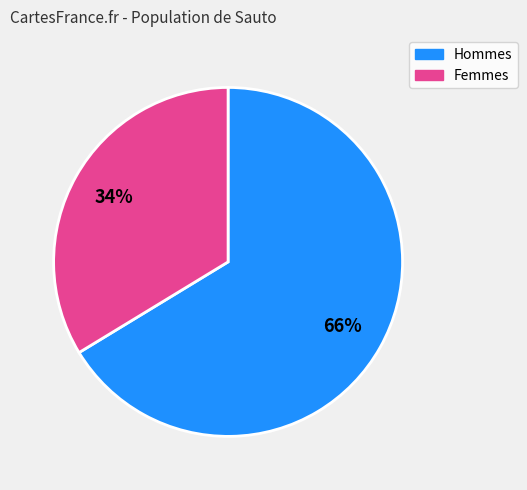

Does any single category account for the majority?

Yes